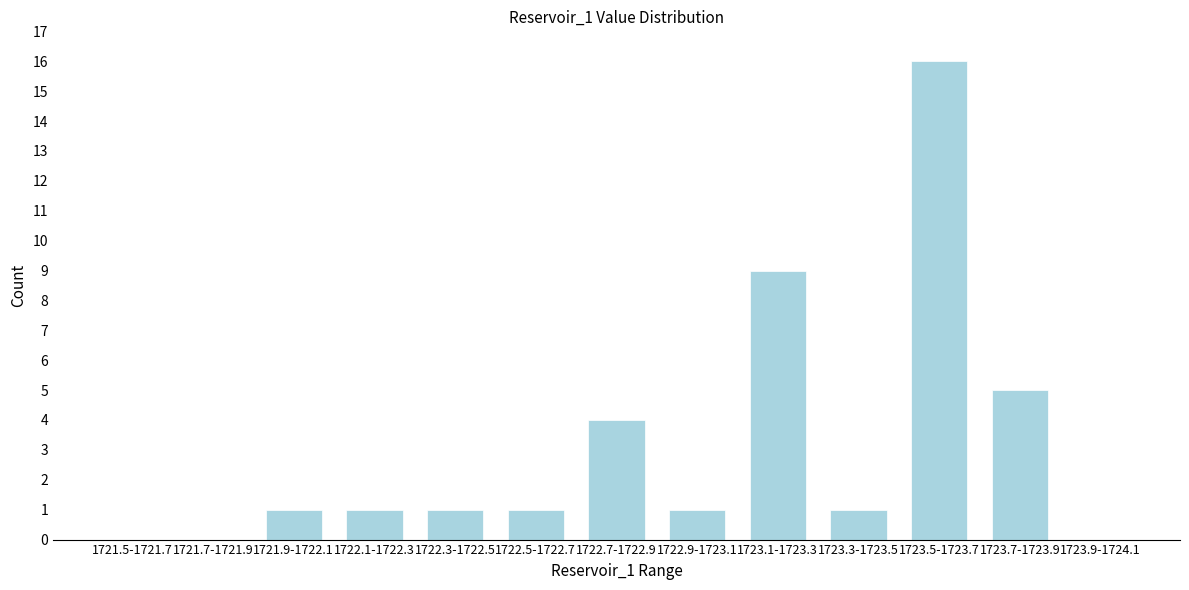

Reading right to left, extract all data points from this chart.

1723.9-1724.1=0	1723.7-1723.9=5	1723.5-1723.7=16	1723.3-1723.5=1	1723.1-1723.3=9	1722.9-1723.1=1	1722.7-1722.9=4	1722.5-1722.7=1	1722.3-1722.5=1	1722.1-1722.3=1	1721.9-1722.1=1	1721.7-1721.9=0	1721.5-1721.7=0